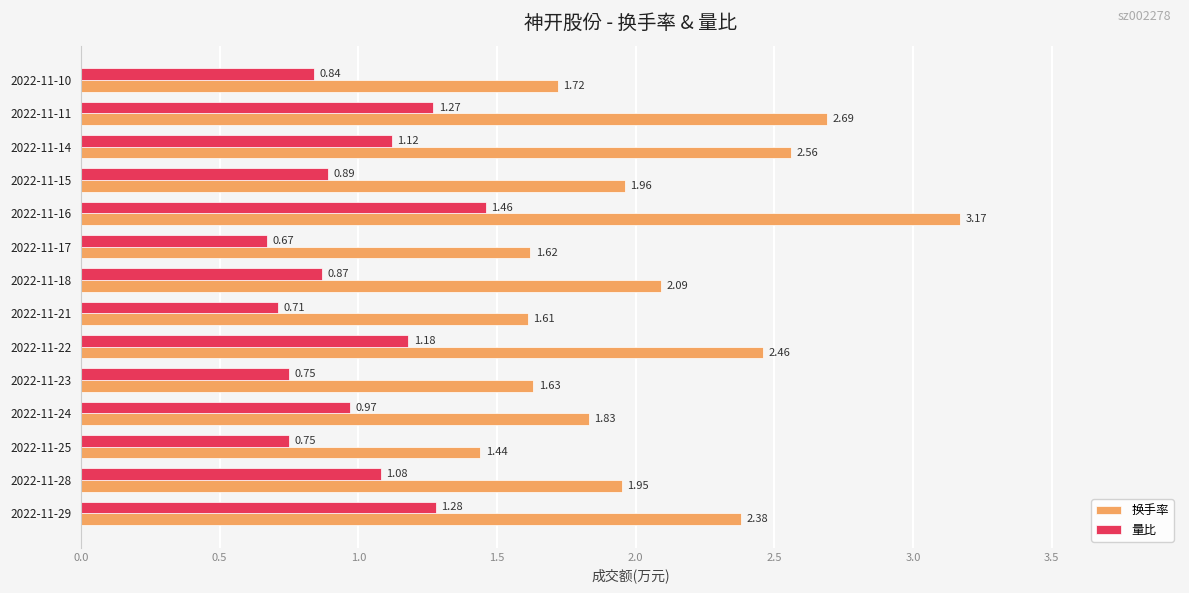

Which series has the widest spread of values?

换手率